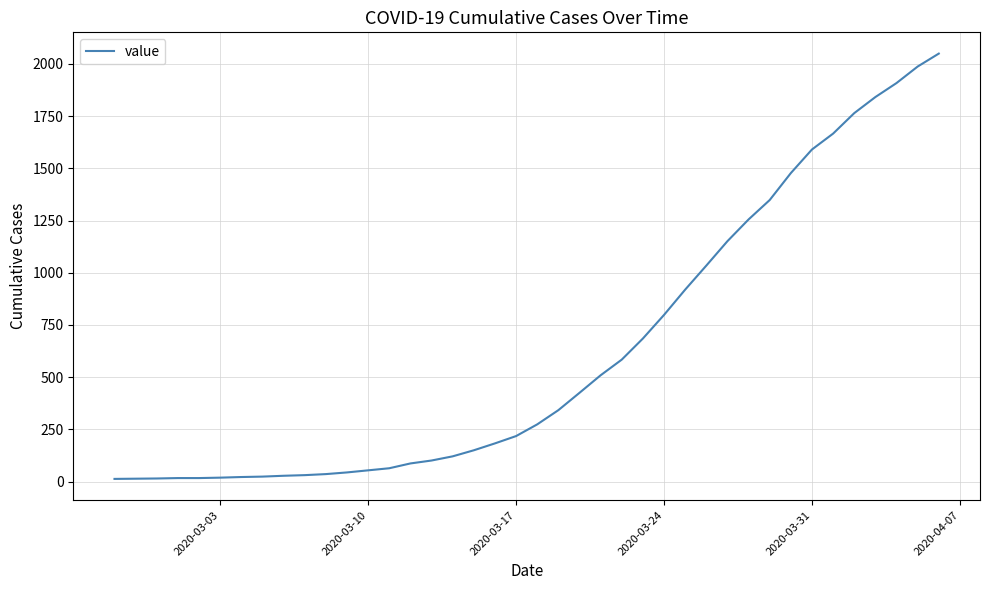

What is the greatest value displayed?

2049